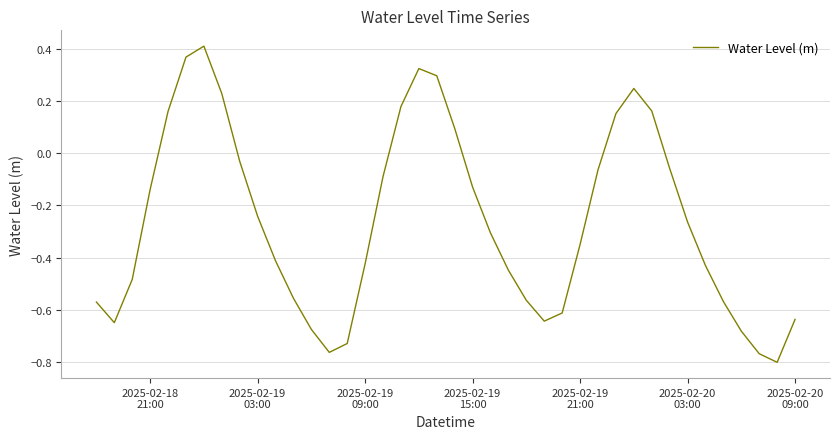

What is the difference between the maximum and minimum values?

1.2